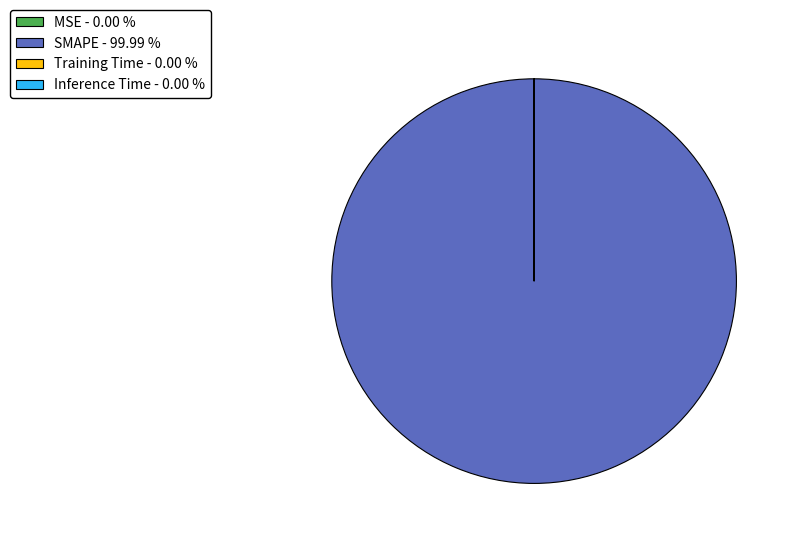

Is there any slice that represents more than half of the pie?

Yes